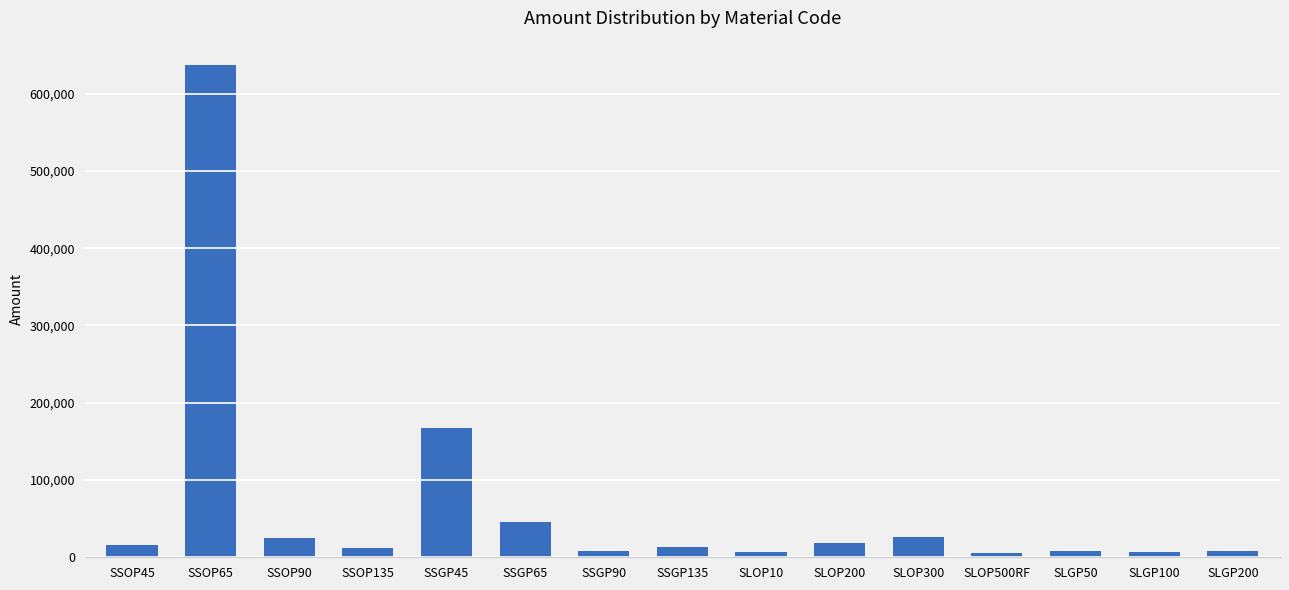

The value at SSOP90 is 24487.7. True or false?

True